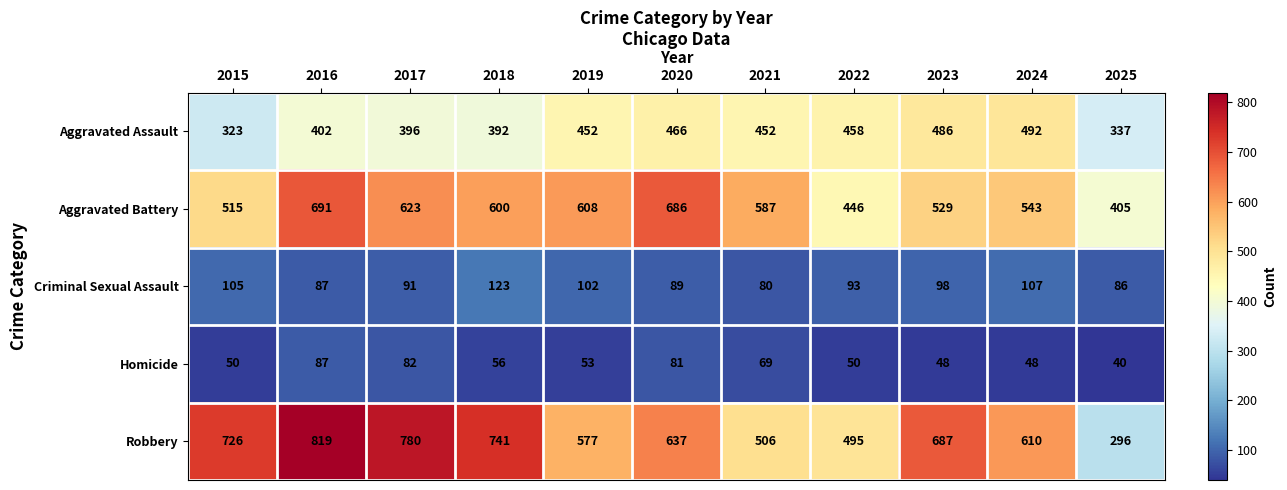

Rank the categories by Robbery value from lowest to highest.

2025, 2022, 2021, 2019, 2024, 2020, 2023, 2015, 2018, 2017, 2016